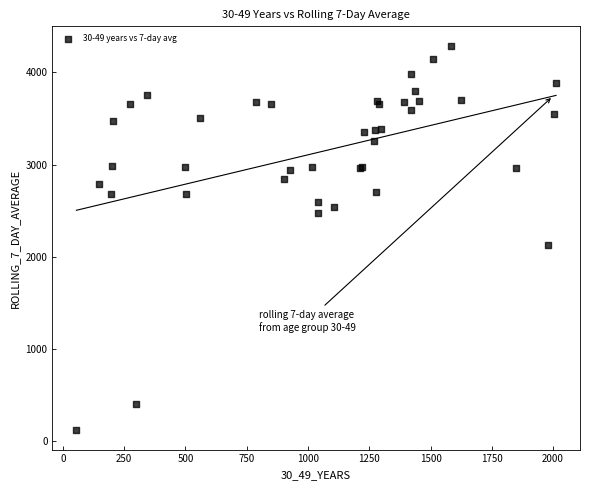

What Y value in the scatter plot is closest to 2204?

2130